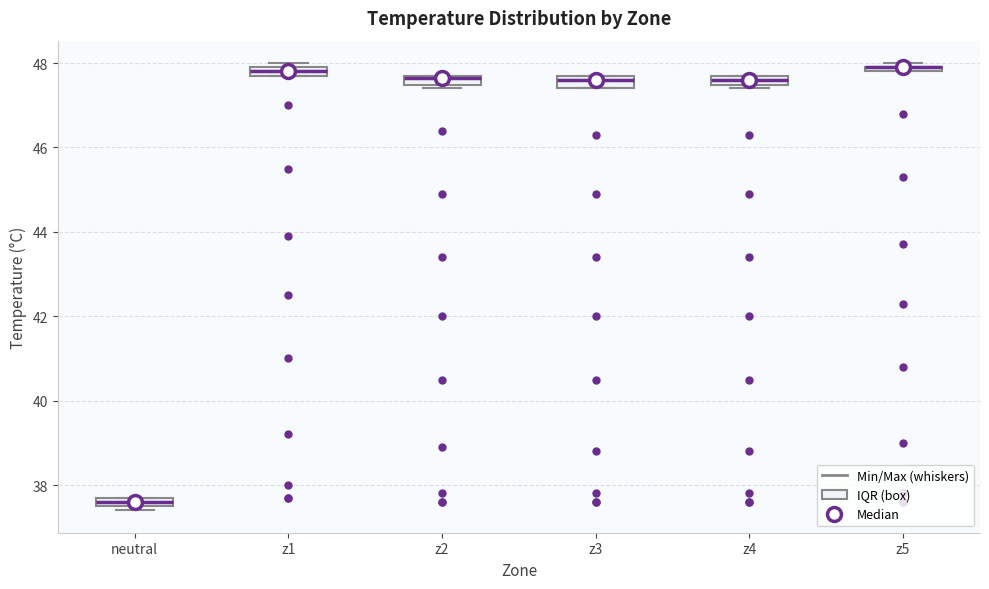

Where is the lower edge of the box for z1 on the y-axis? The values are not printed on the chart, so give them approximately, as read against the axis.

47.8